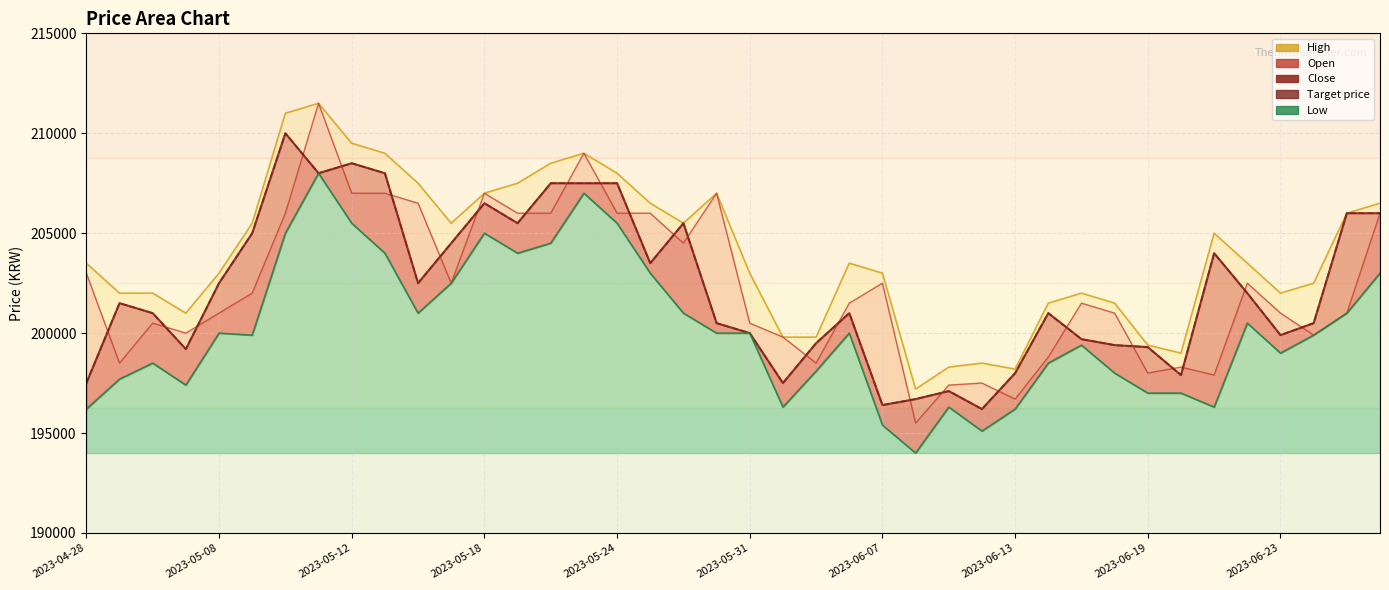

Reading left to right, what are all the values shown in this chart?

Close: 197500	201500	201000	199200	202500	205000	210000	208000	208500	208000	202500	204500	206500	205500	207500	207500	207500	203500	205500	200500	200000	197500	199500	201000	196400	196700	197100	196200	198000	201000	199700	199400	199300	197900	204000	202000	199900	200500	206000	206000
High: 203500	202000	202000	201000	203000	205500	211000	211500	209500	209000	207500	205500	207000	207500	208500	209000	208000	206500	205500	207000	203000	199800	199800	203500	203000	197200	198300	198500	198200	201500	202000	201500	199400	199000	205000	203500	202000	202500	206000	206500
Low: 196200	197700	198500	197400	200000	199900	205000	208000	205500	204000	201000	202500	205000	204000	204500	207000	205500	203000	201000	200000	200000	196300	198100	200000	195400	194000	196300	195100	196200	198500	199400	198000	197000	197000	196300	200500	199000	199900	201000	203000
Open: 203000	198500	200500	200000	201000	202000	206000	211500	207000	207000	206500	202500	207000	206000	206000	209000	206000	206000	204500	207000	200500	199800	198500	201500	202500	195500	197400	197500	196700	198800	201500	201000	198000	198300	197900	202500	201000	199900	201000	206000
Target price: 197500	201500	201000	199200	202500	205000	210000	208000	208500	208000	202500	204500	206500	205500	207500	207500	207500	203500	205500	200500	200000	197500	199500	201000	196400	196700	197100	196200	198000	201000	199700	199400	199300	197900	204000	202000	199900	200500	206000	206000